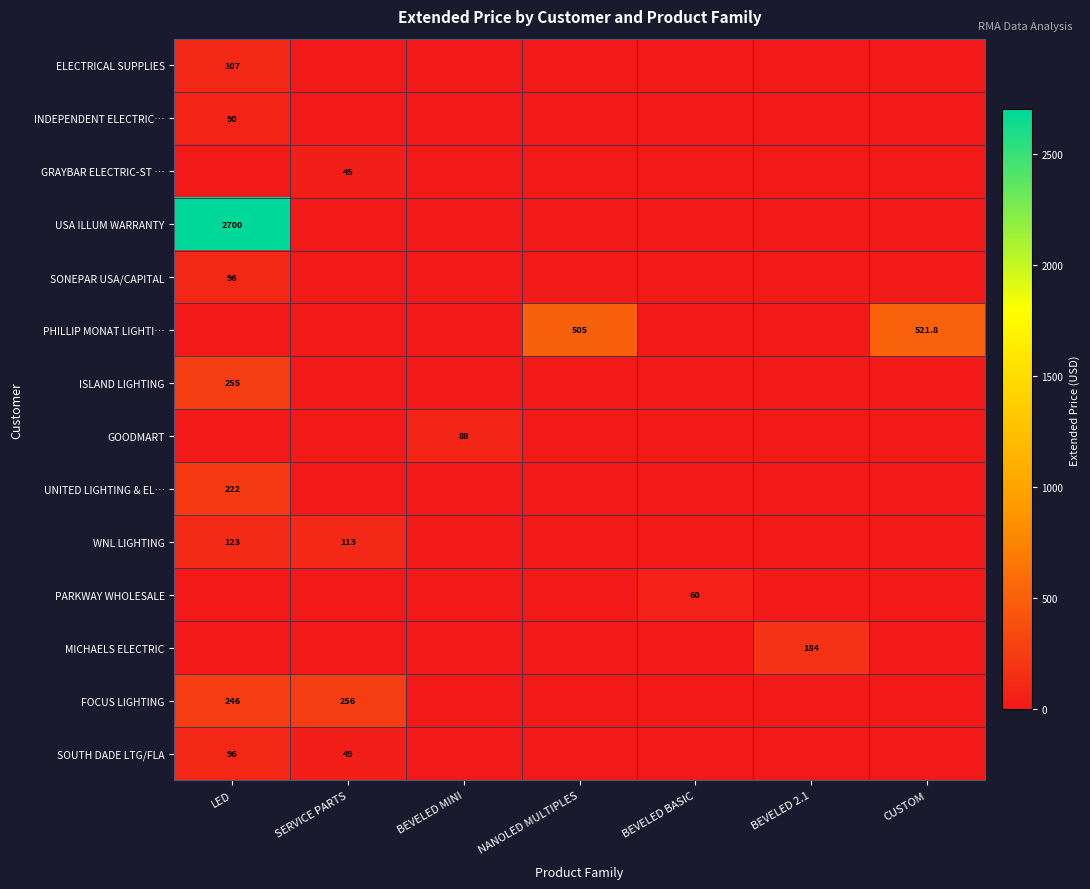

The value of UNITED LIGHTING & EL… at LED is 222.0. True or false?

True